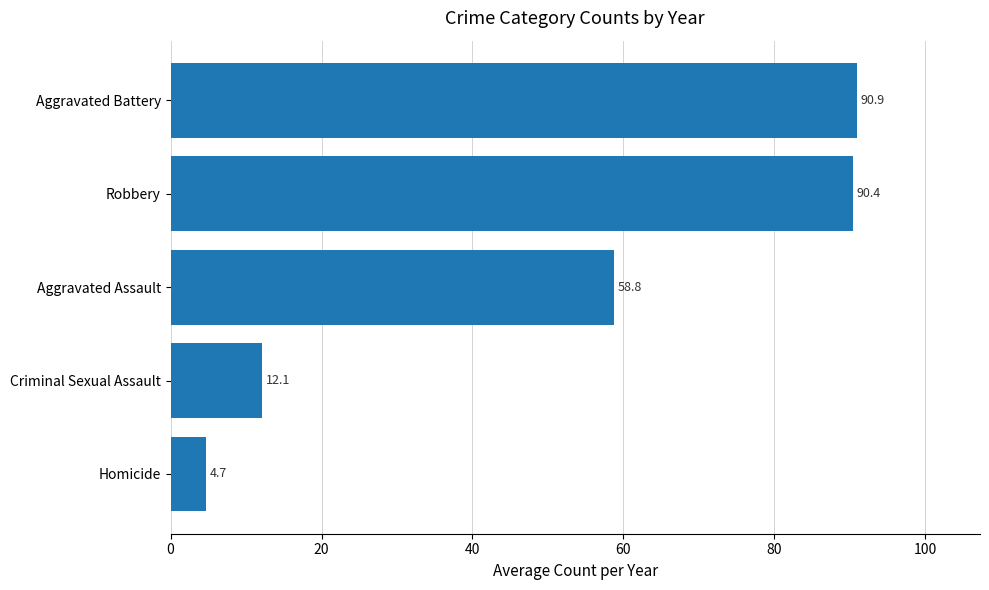

What is the difference between the second highest and second lowest values?

78.3